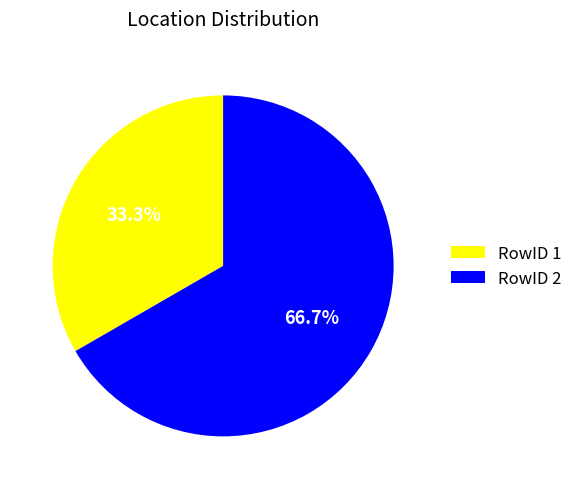

Which has a higher value, RowID 2 or RowID 1?

RowID 2